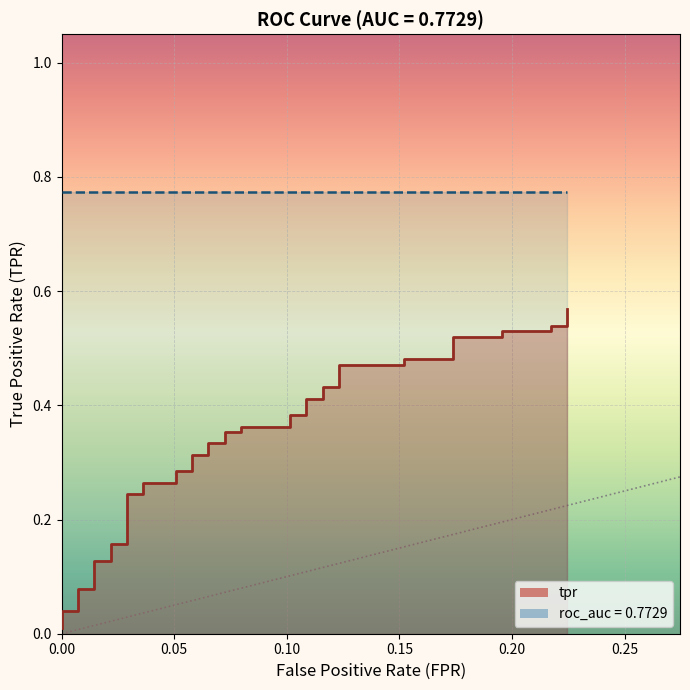

What is the value of the 31st point from the left?

0.5